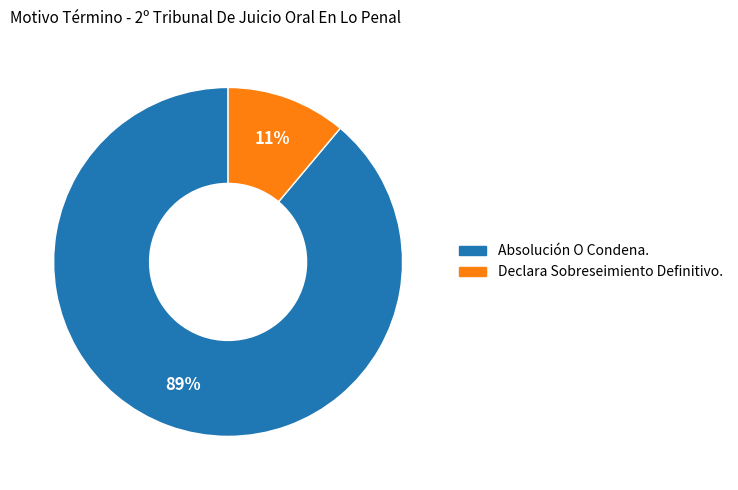

Is it true that Declara Sobreseimiento Definitivo. is 11% of the pie?

True